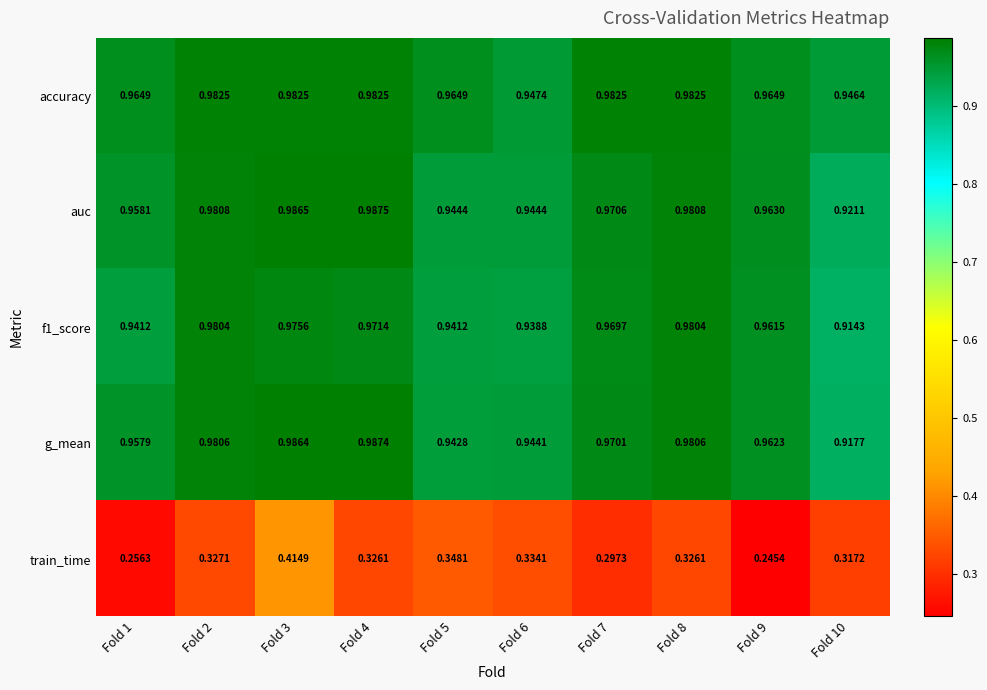

Which series has the largest range (max minus min)?

train_time